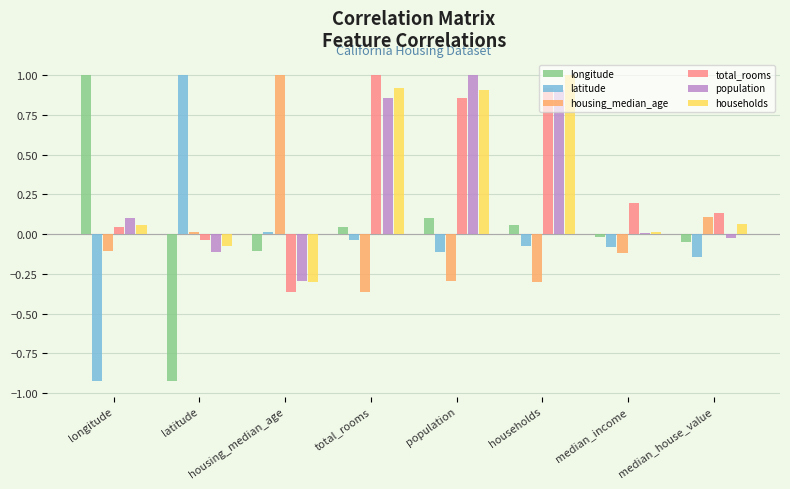

What is the total value across all series at population?

2.5